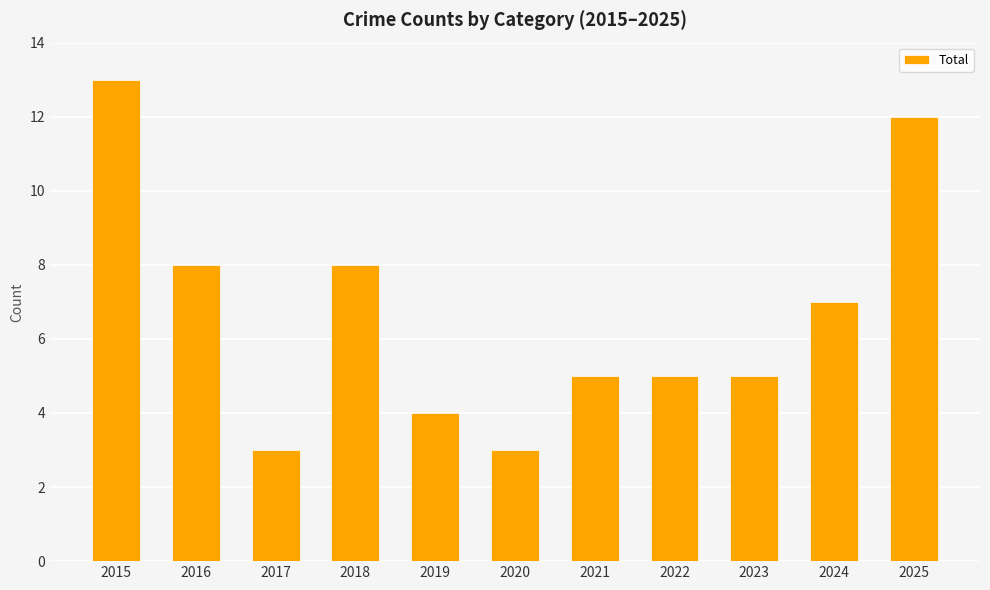

What is the greatest value displayed?

13